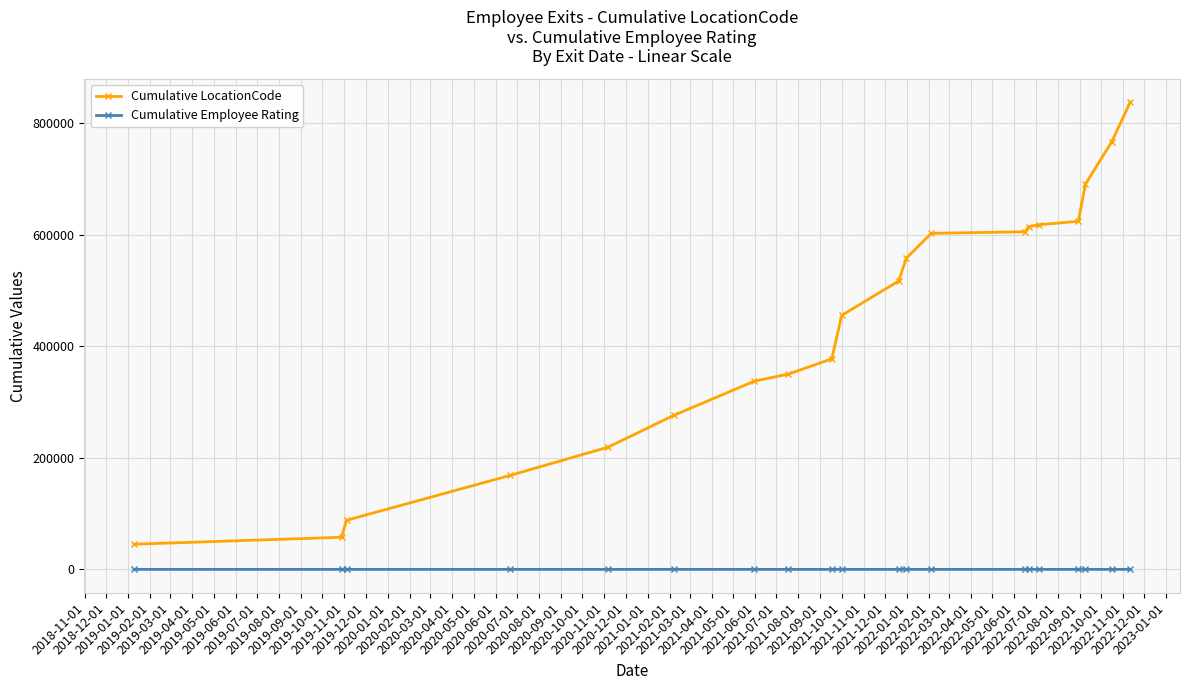

What are all the series names shown in the legend?

Cumulative LocationCode, Cumulative Employee Rating